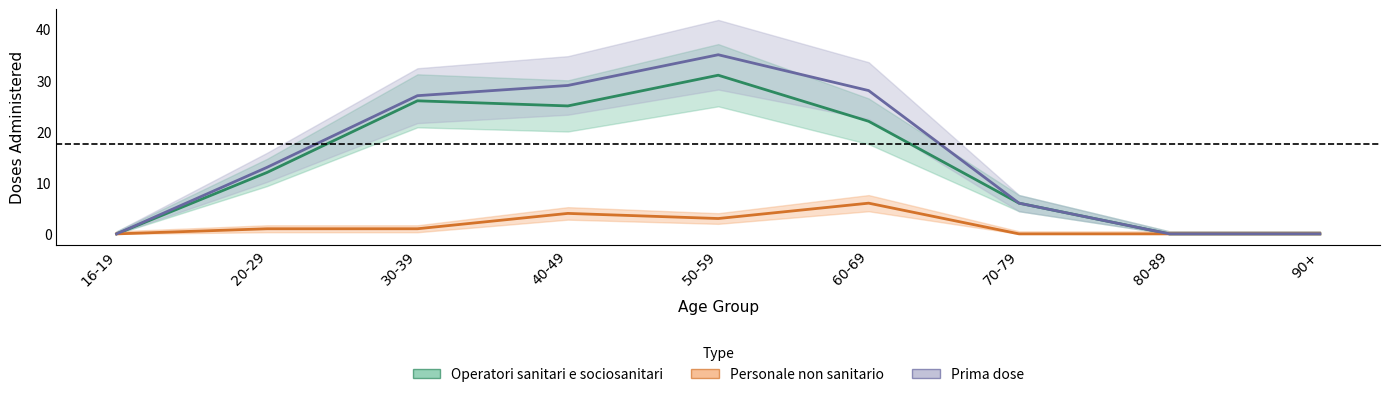

Count the number of data series in this chart.

3